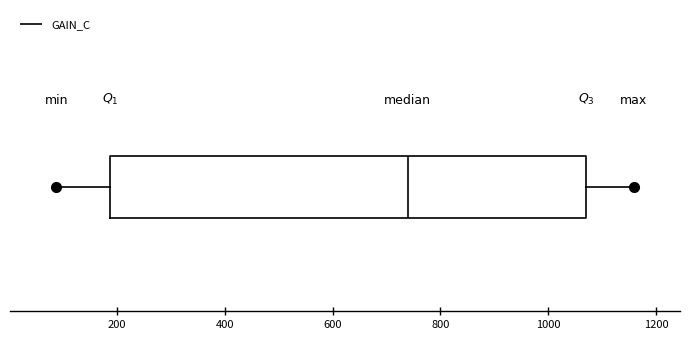

Where is the right edge of the box on the x-axis? The values are not printed on the chart, so give them approximately, as read against the axis.

1080